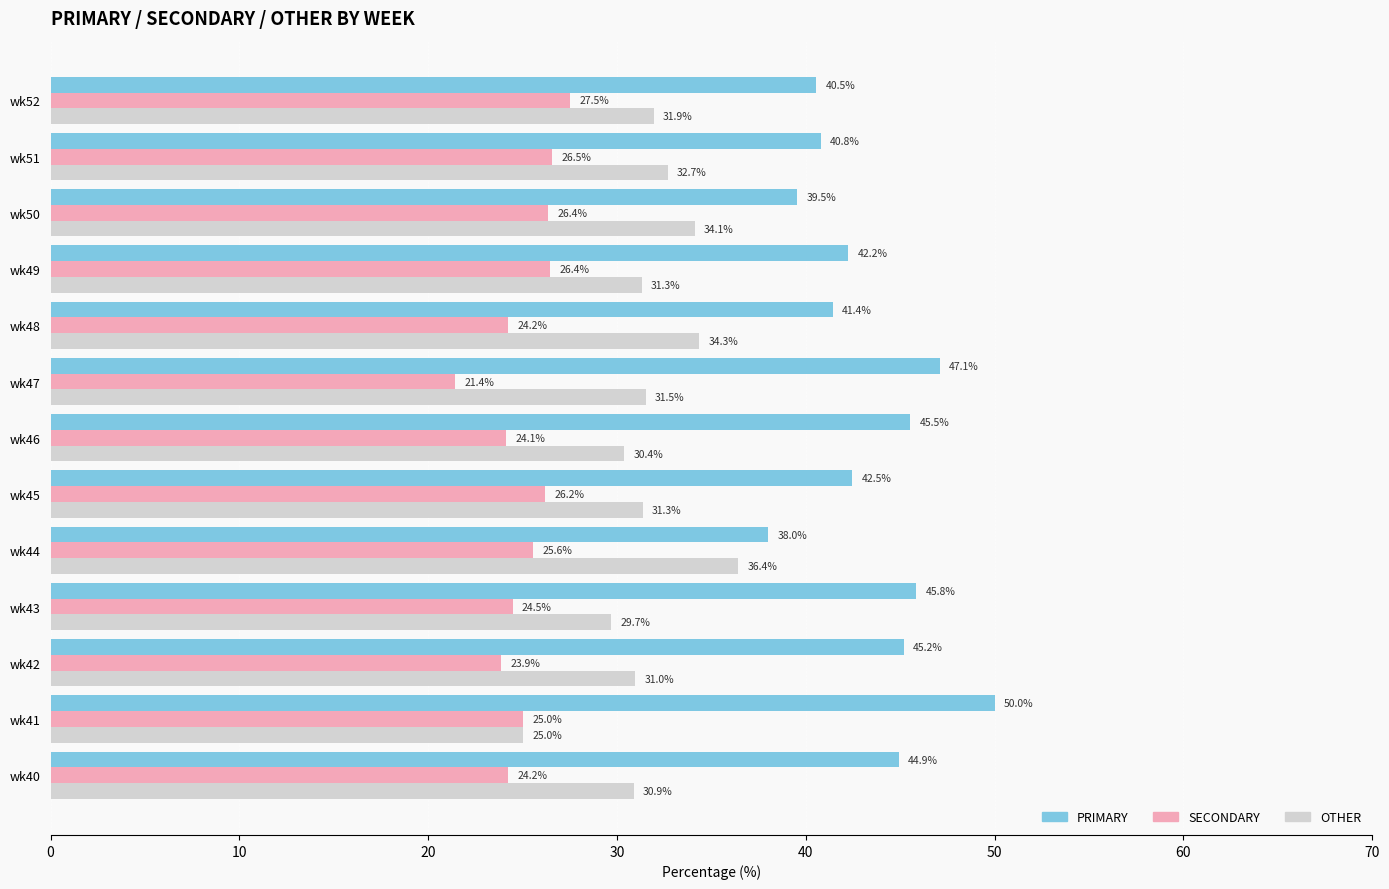

What is the total value across all series at wk47?

100.0